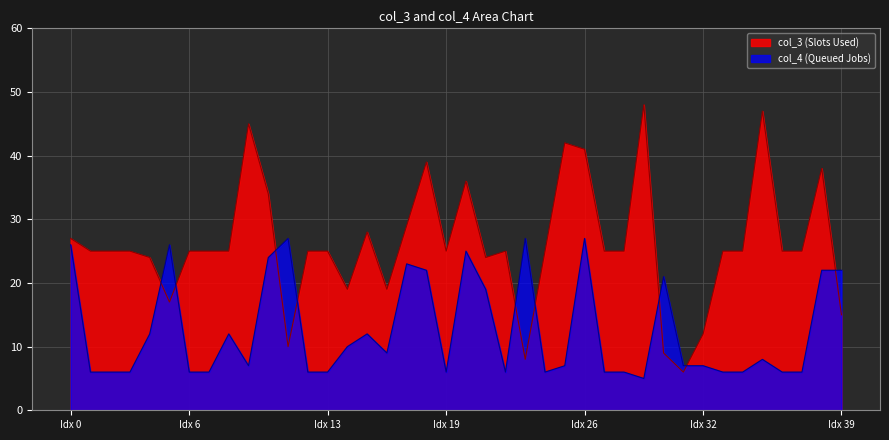

Which series has the largest total across all categories?

col_3 (Slots Used)